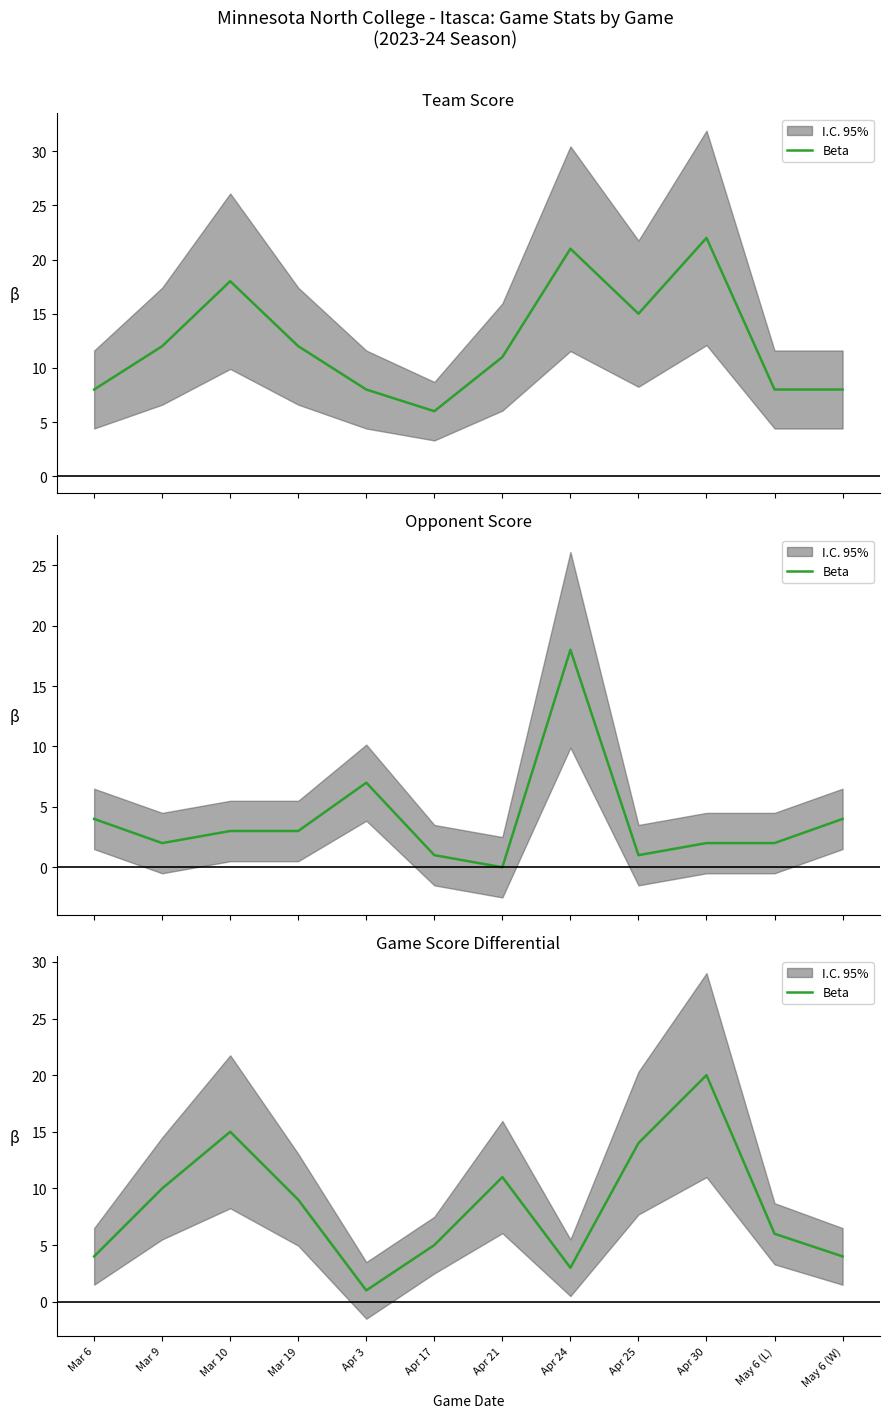

True or false: there are more than 1 points higher than both neighbors.

True